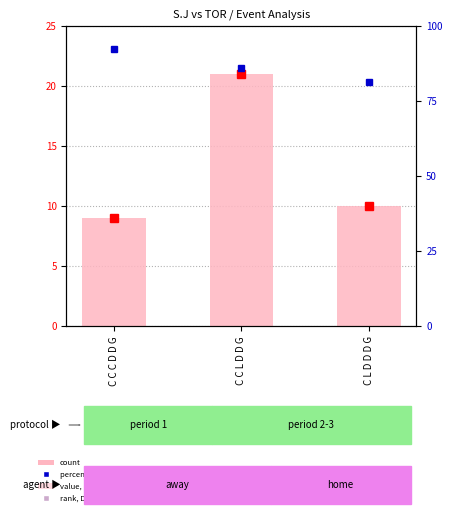

True or false: the data shows 13 at C C C D D G.

False